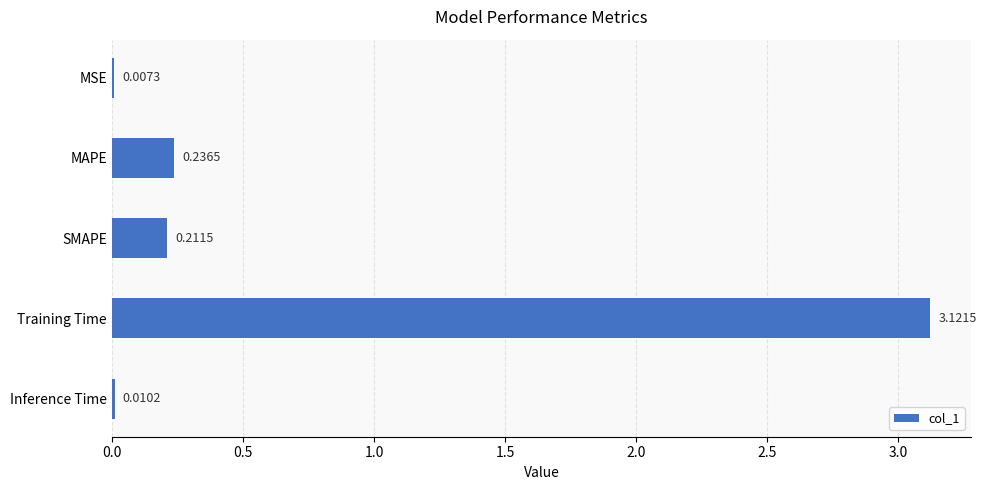

At which label is the value closest to 1?

MAPE